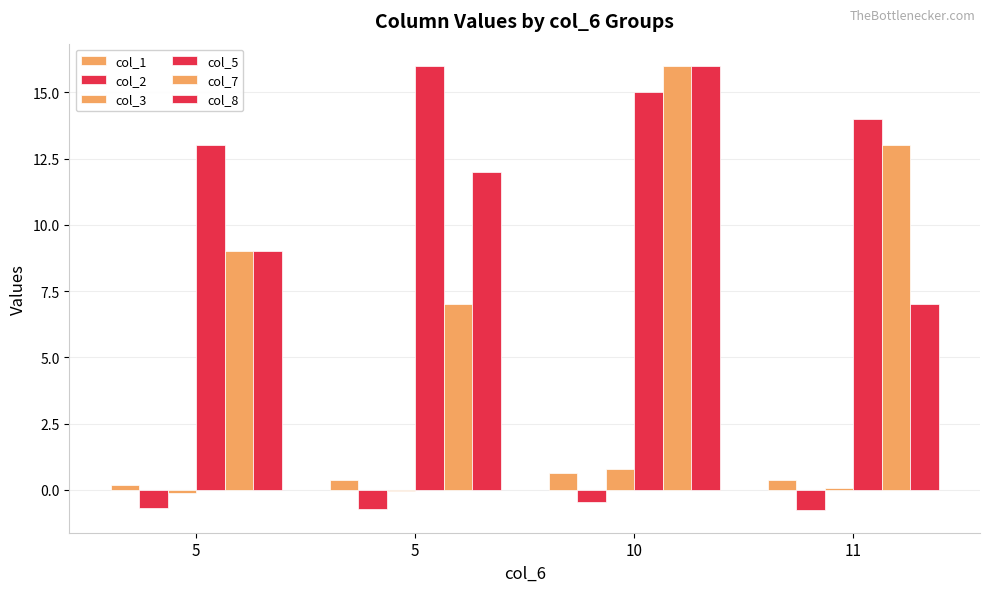

The col_8 series shows 8.3 at 5. True or false?

False